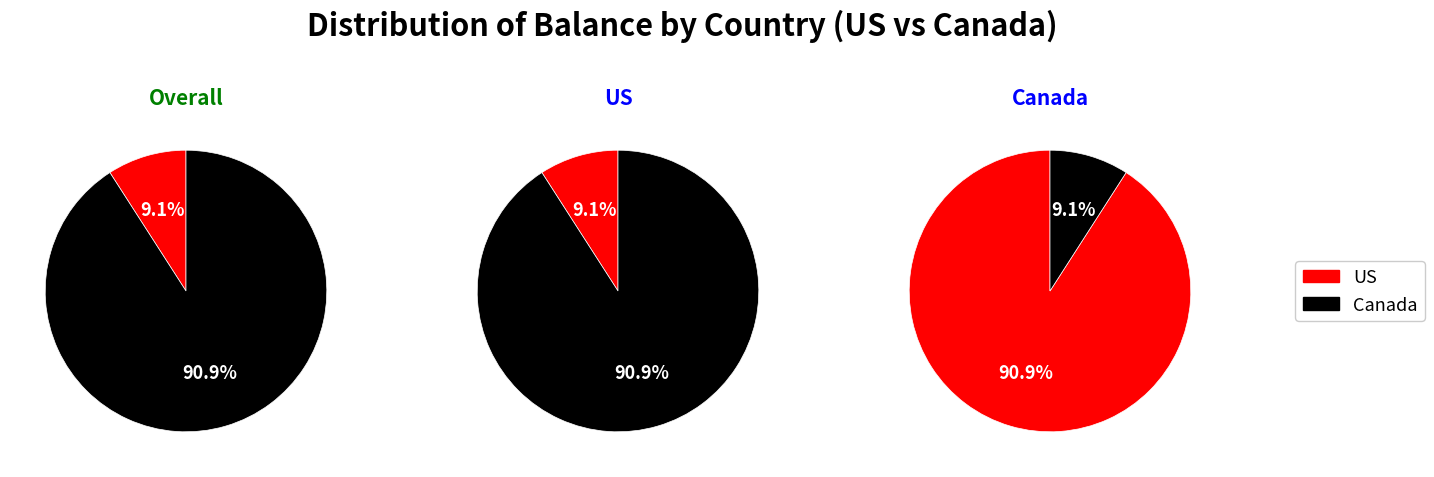

How many slices are in this pie chart?

2